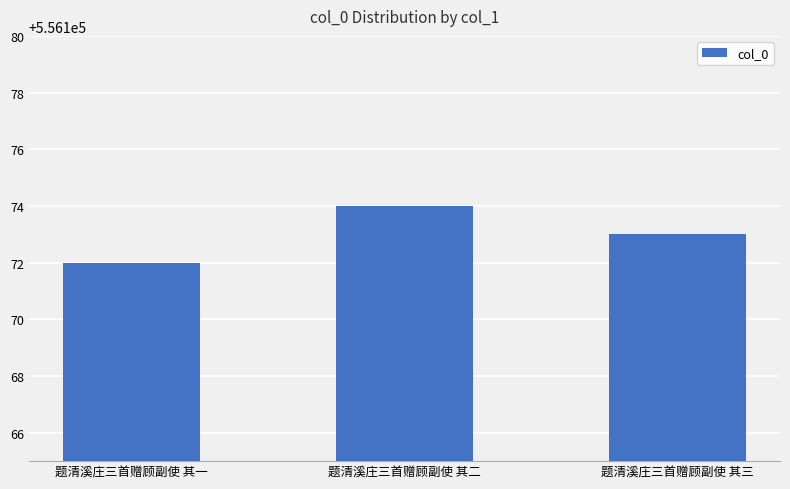

Are the bars grouped side by side (vs. stacked)?

No